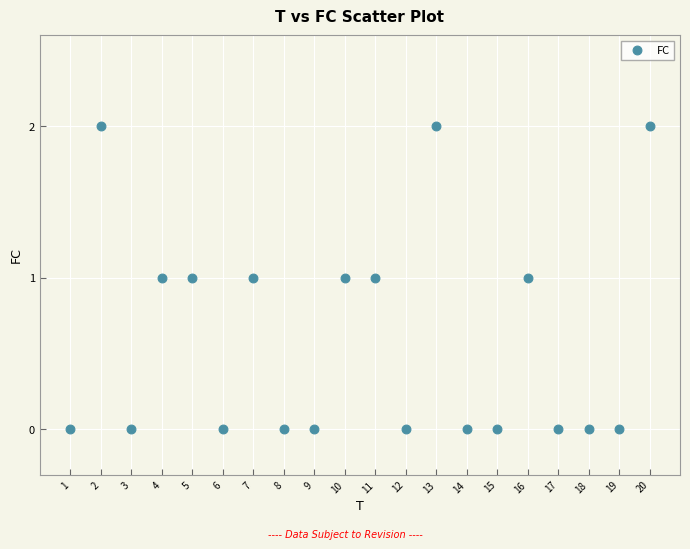

What is the range of X values (max minus min)?

19